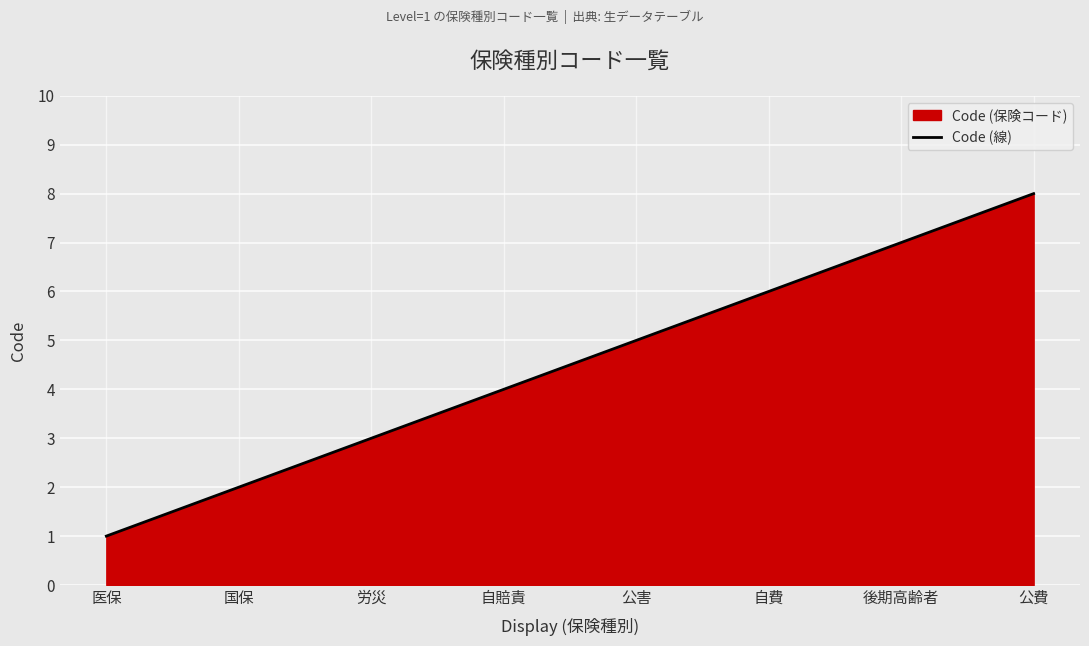

List the labels in order of value, largest first.

公費, 後期高齢者, 自費, 公害, 自賠責, 労災, 国保, 医保